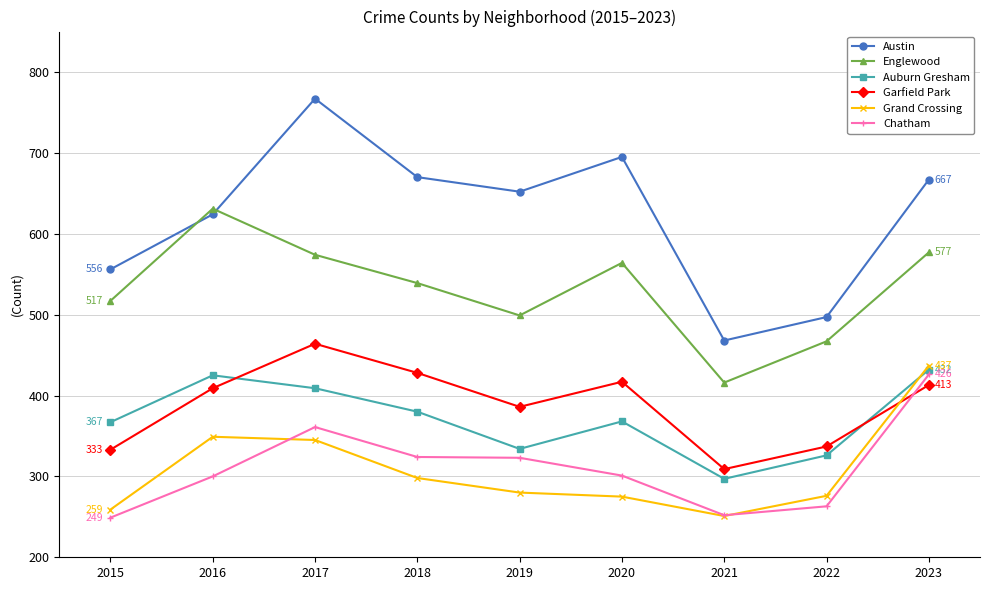

Is this an area chart (filled region under the line)?

No